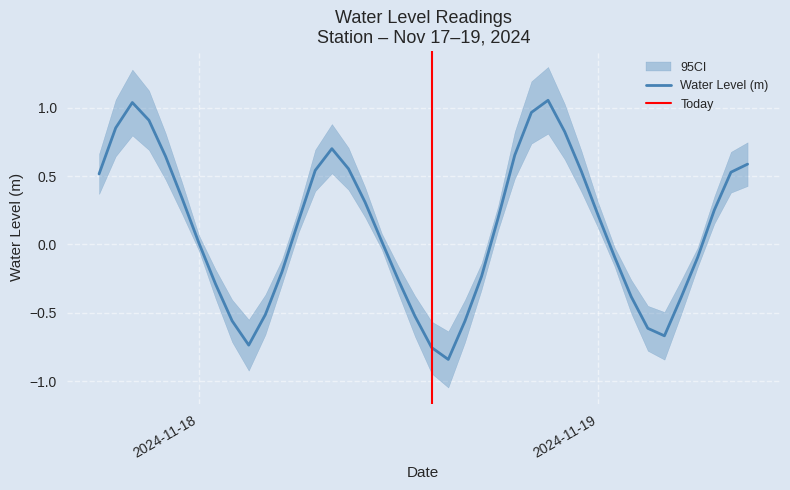

What is the greatest value displayed?

1.1